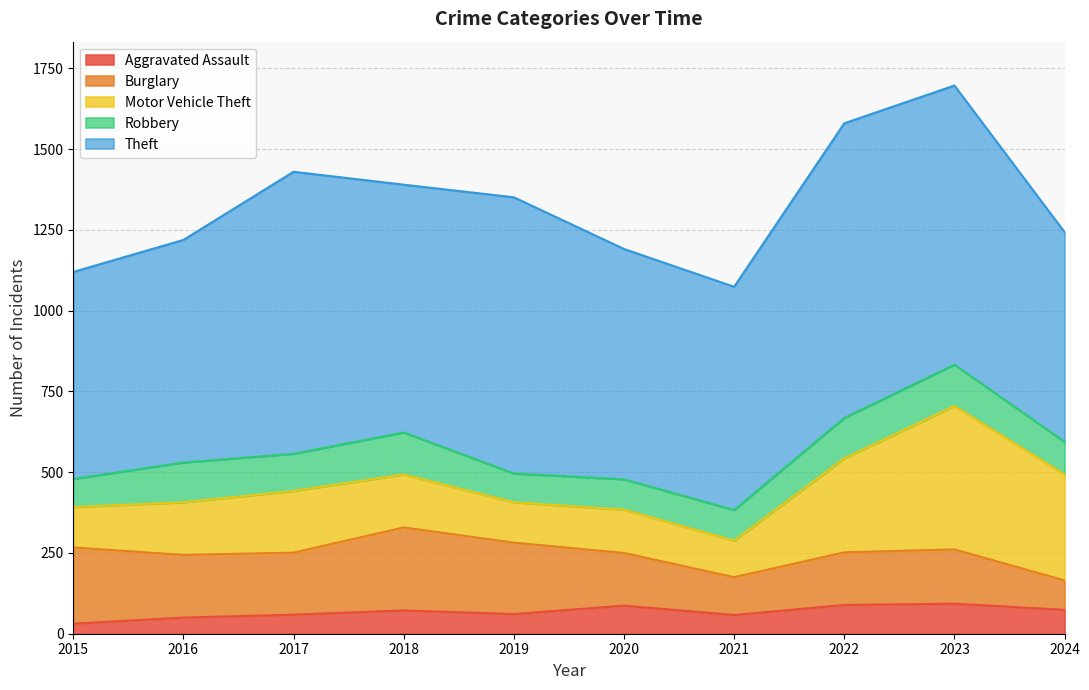

What is the average value of the Burglary series?

180